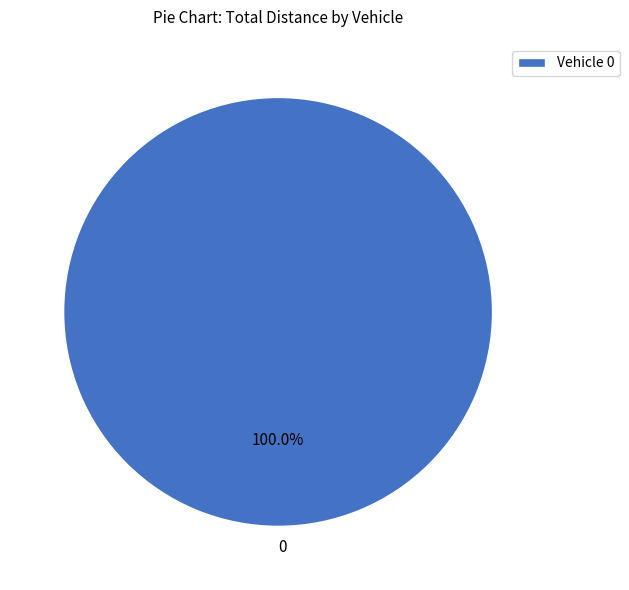

Is there a majority slice in this chart?

Yes